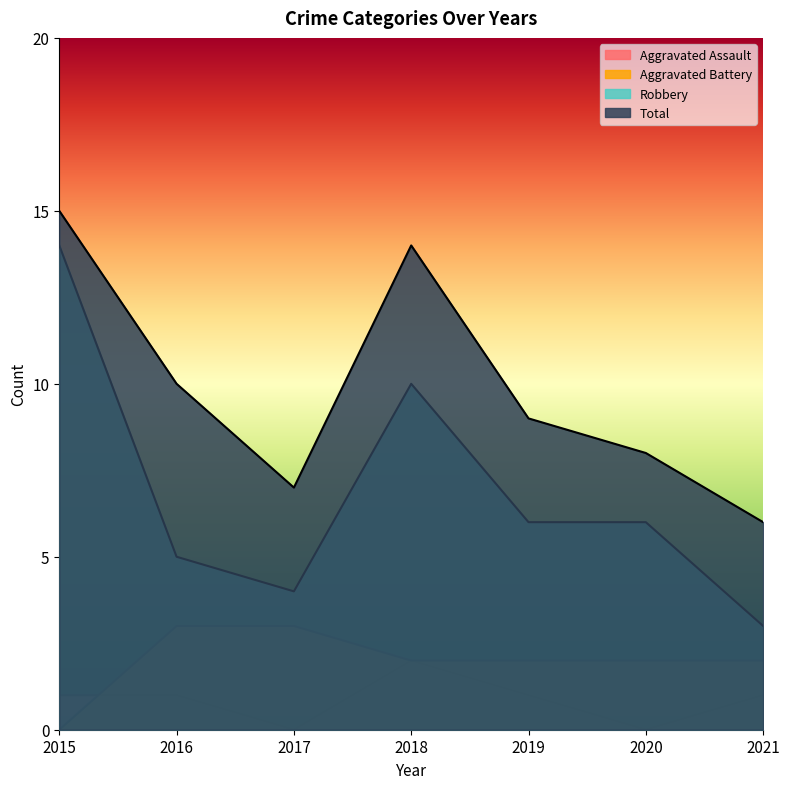

True or false: Aggravated Assault and Robbery cross at least once.

False